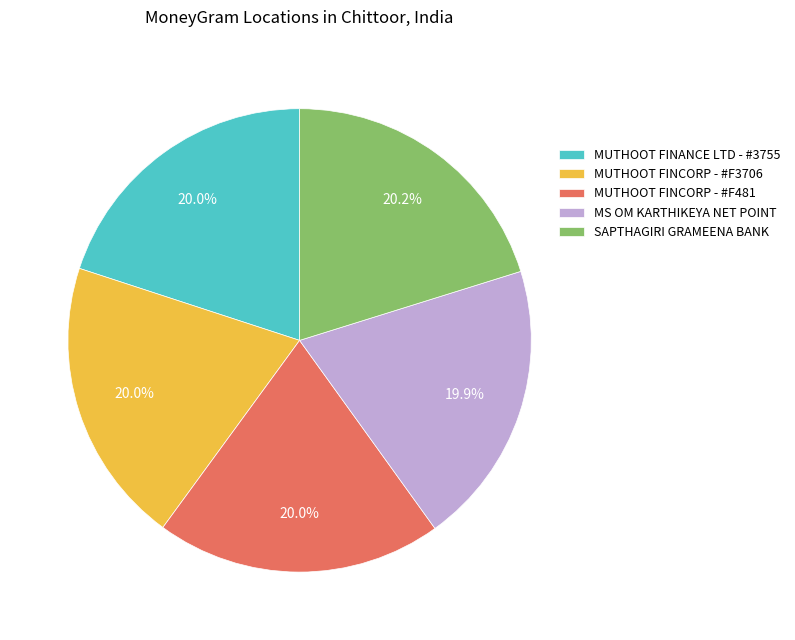

What portion of the pie excludes MUTHOOT FINCORP - #F481?

80.0%